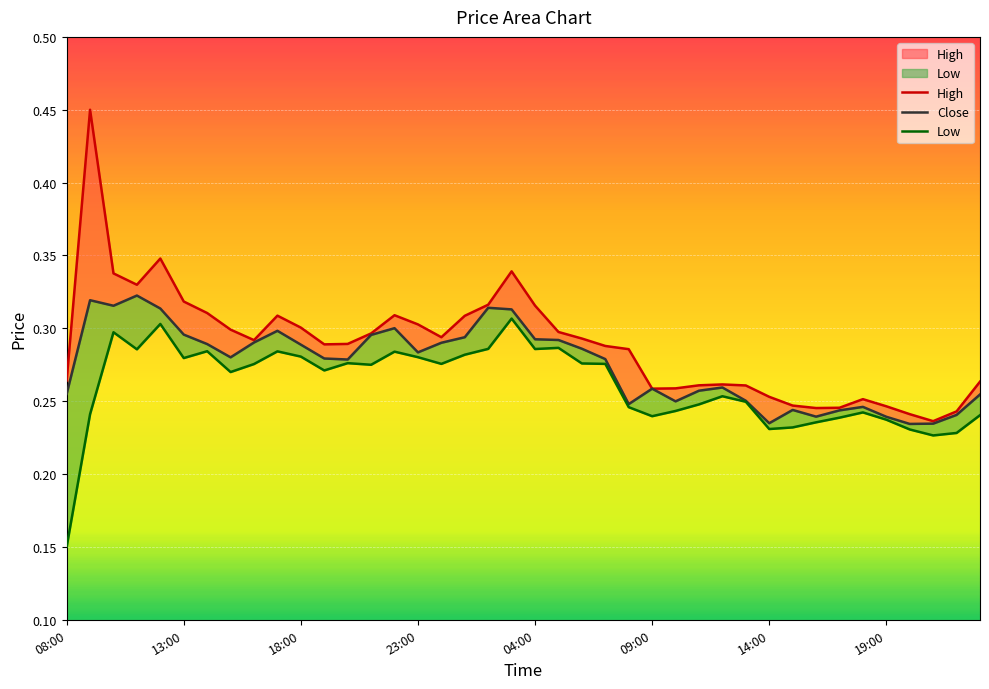

Which series has the largest total across all categories?

High